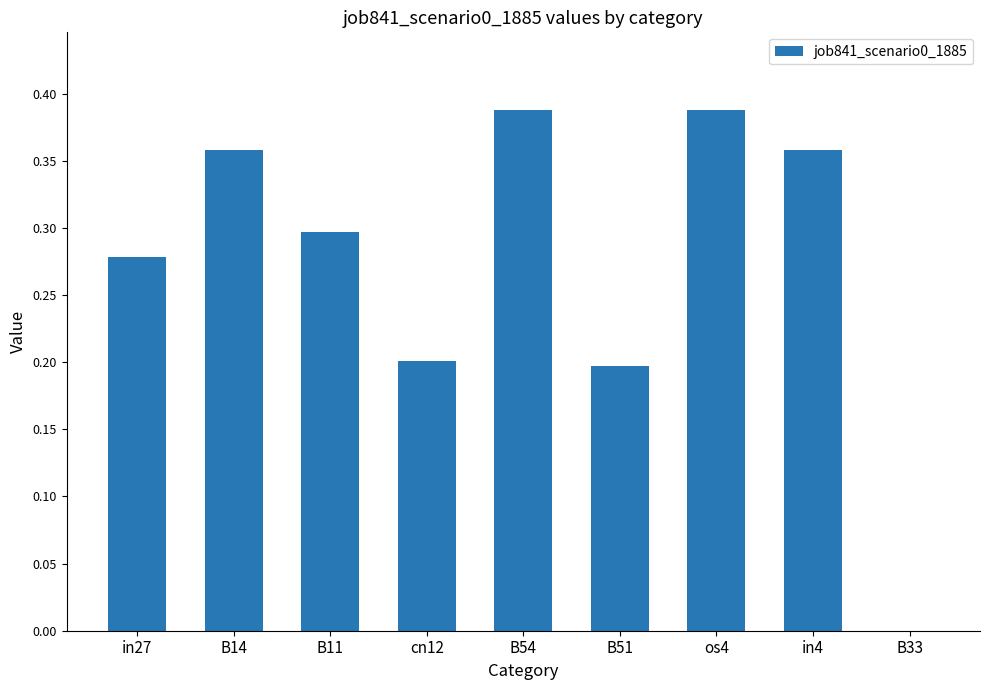

What is the change in value from in27 to os4?

+0.1